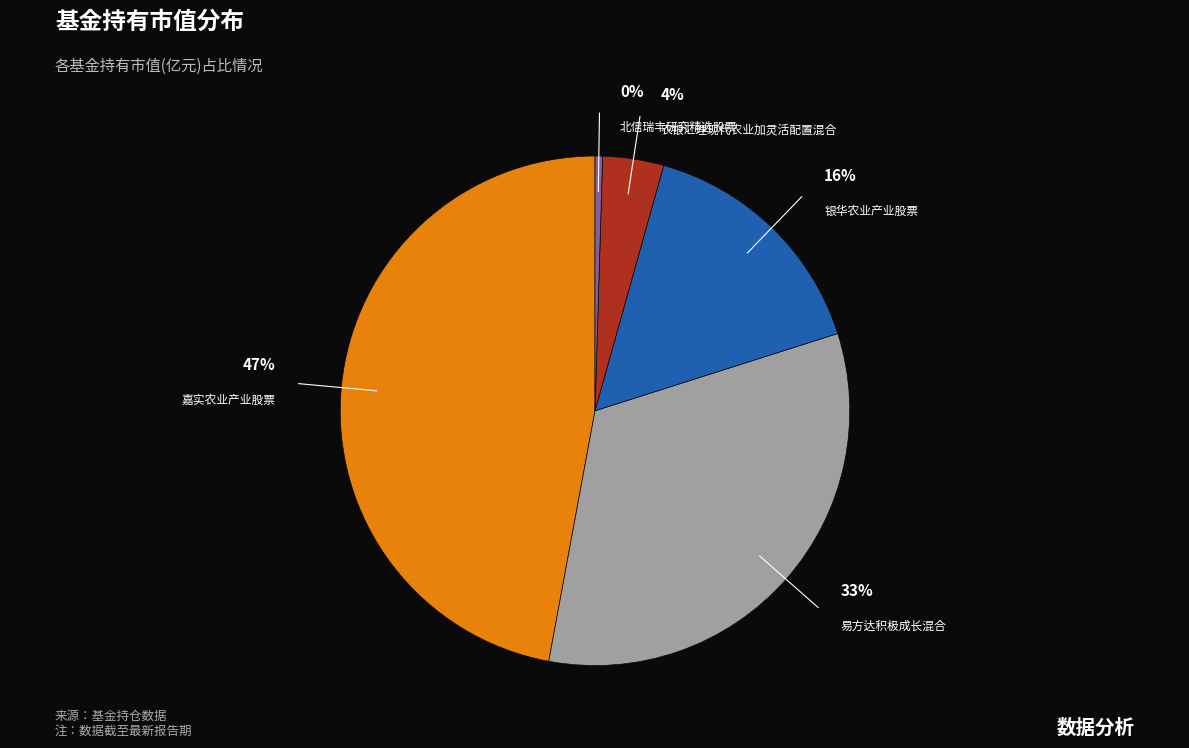

Do 嘉实农业产业股票 and 银华农业产业股票 together represent more than half of the pie?

Yes